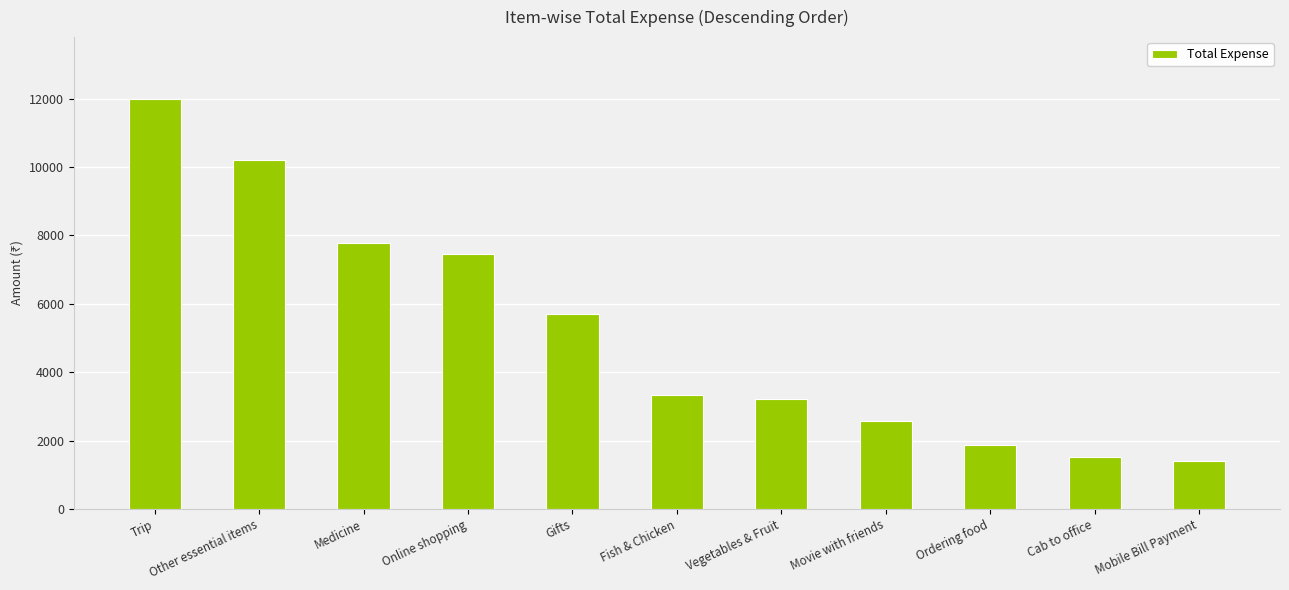

What value does the data have at Online shopping?

7464.0